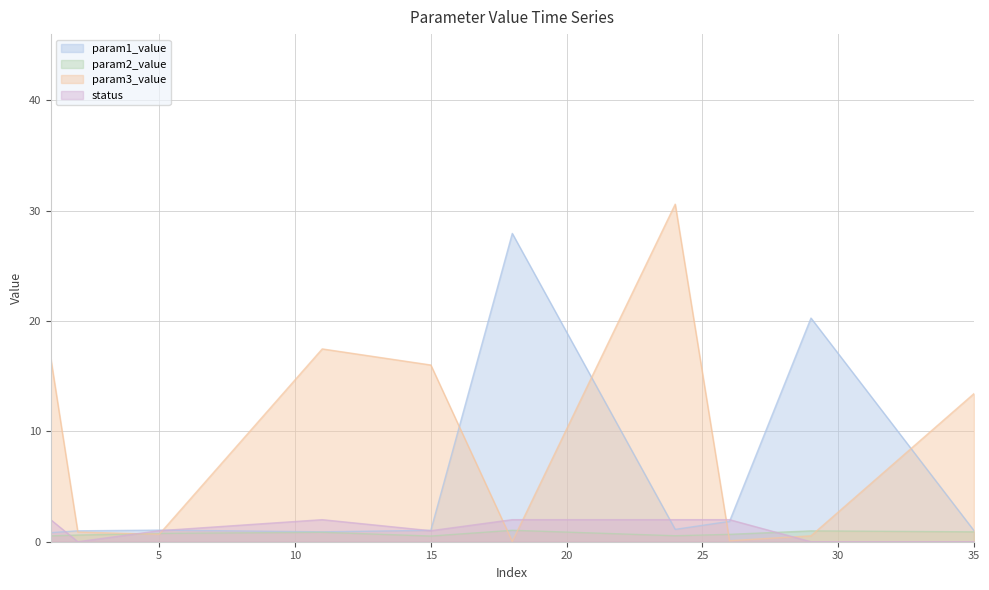

Read the param3_value value at 1.

16.7